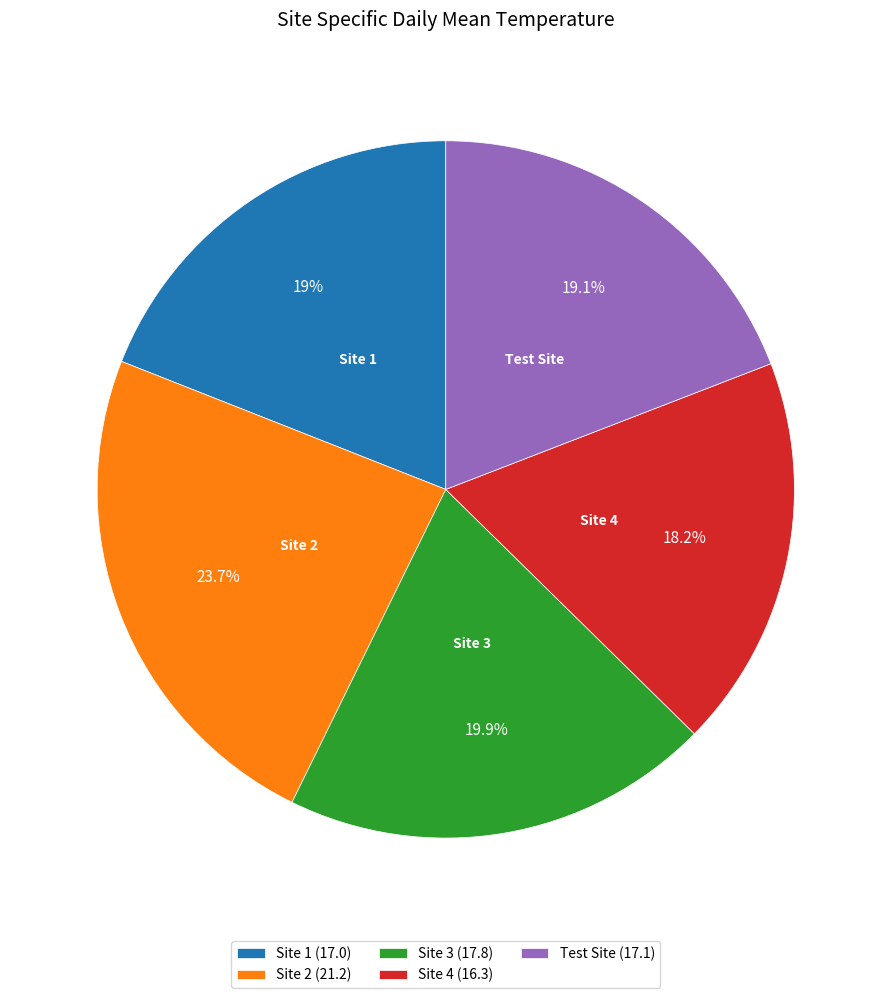

Which has a higher value, Site 3 (17.8) or Site 1 (17.0)?

Site 3 (17.8)